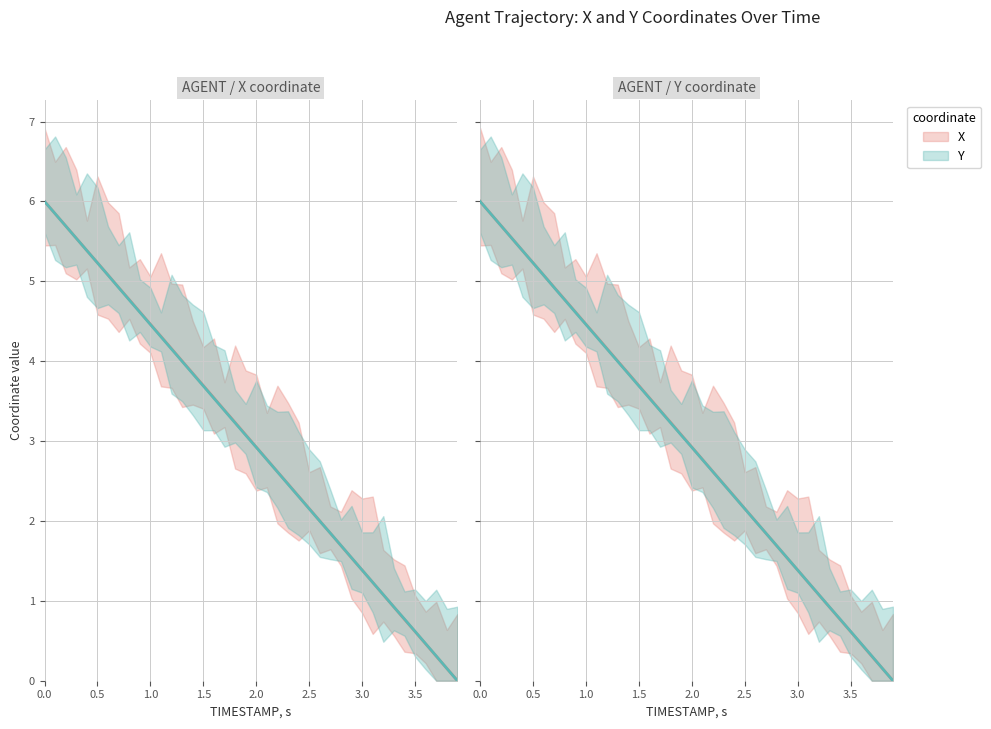

At how many categories does at least one series exceed 0?

39